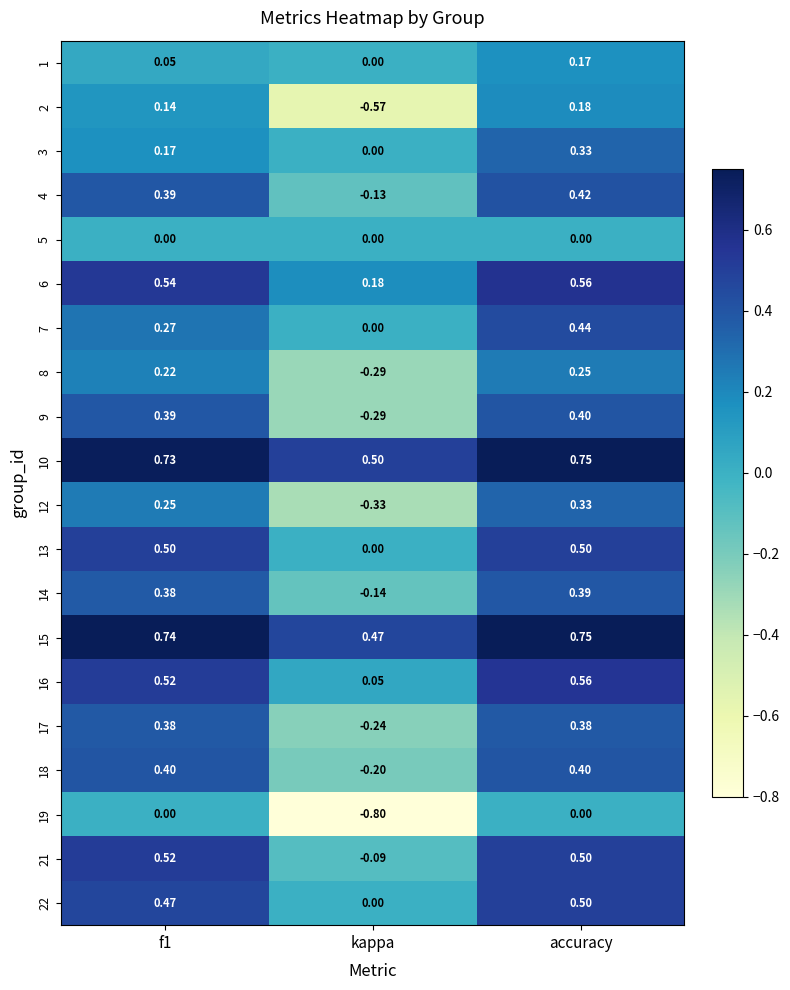

At how many categories does at least one series exceed 0?

3